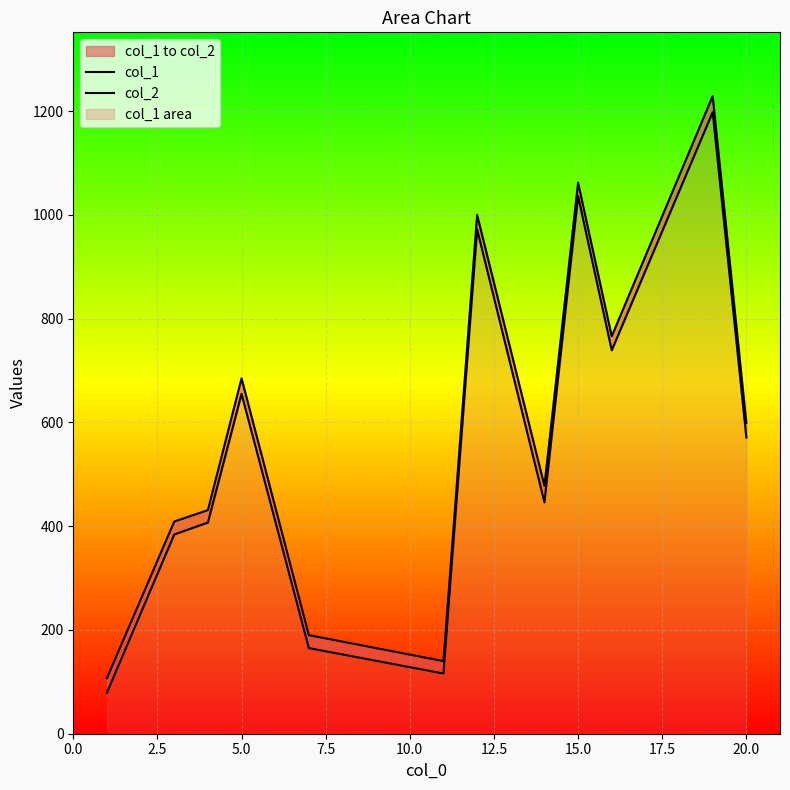

What is the lowest value of the col_2 series?

107